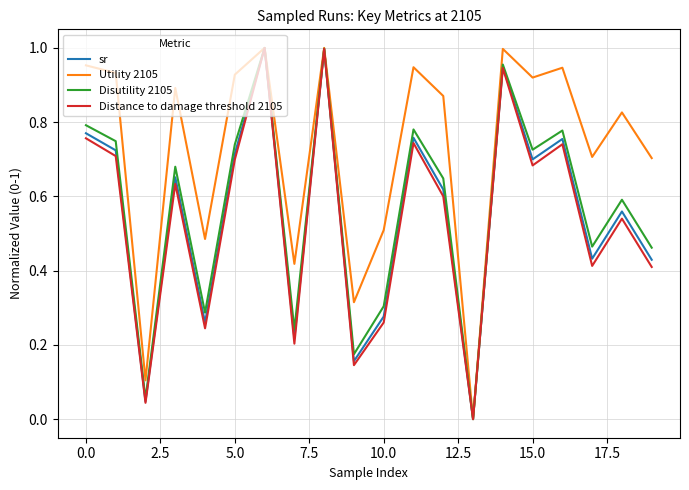

Which series has the largest range (max minus min)?

Utility 2105